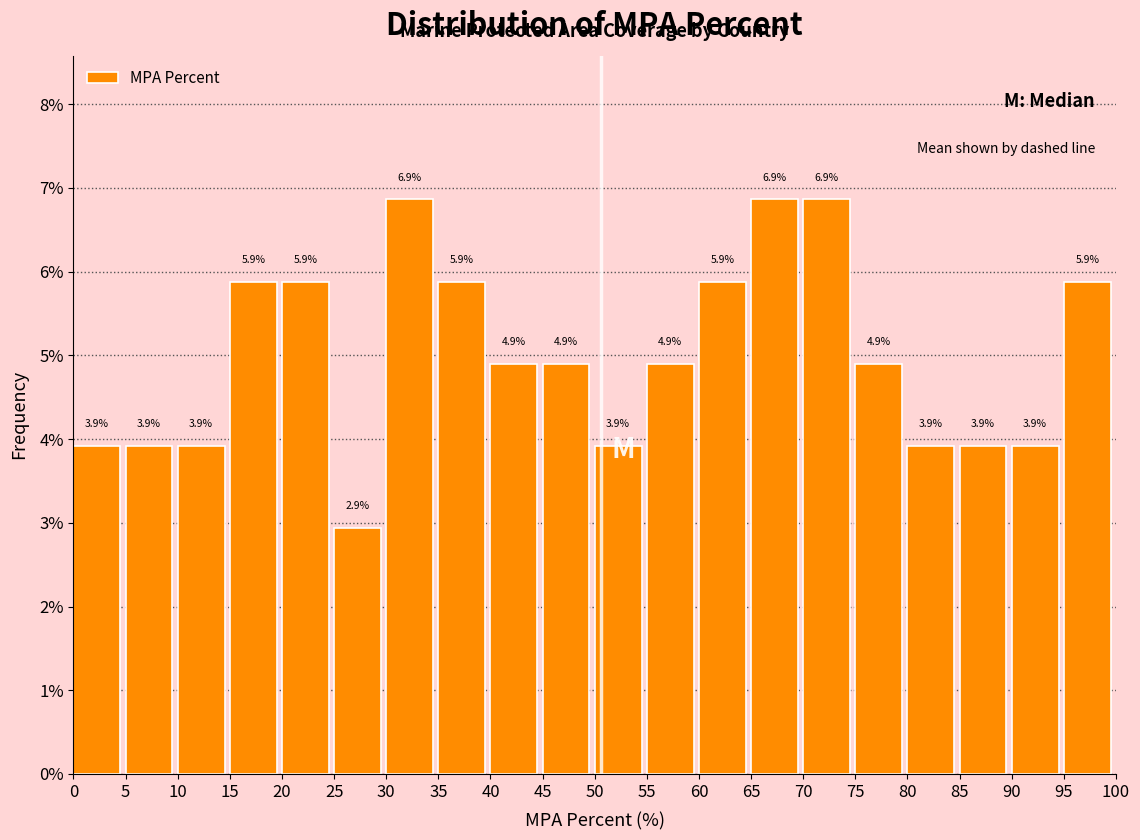

Reading left to right, list every bar in this chart as the range it spans on the x-axis followed by its height.

0 to 5: 3.9
5 to 10: 3.9
10 to 15: 3.9
15 to 20: 5.9
20 to 25: 5.9
25 to 30: 2.9
30 to 35: 6.9
35 to 40: 5.9
40 to 45: 4.9
45 to 50: 4.9
50 to 55: 3.9
55 to 60: 4.9
60 to 65: 5.9
65 to 70: 6.9
70 to 75: 6.9
75 to 80: 4.9
80 to 85: 3.9
85 to 90: 3.9
90 to 95: 3.9
95 to 100: 5.9